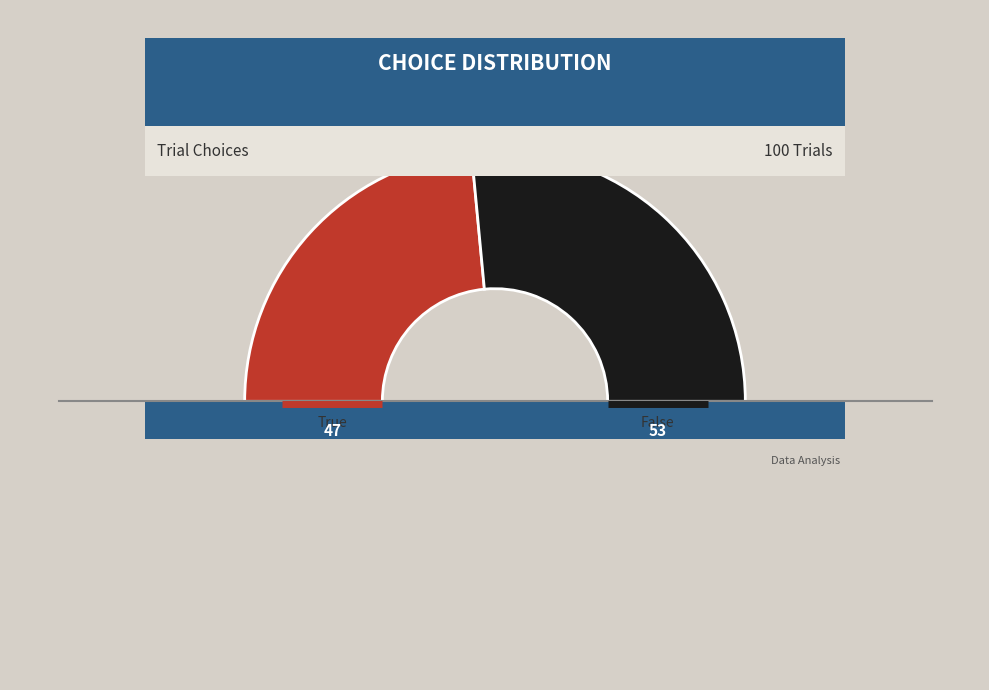

How many segments does this pie chart have?

2